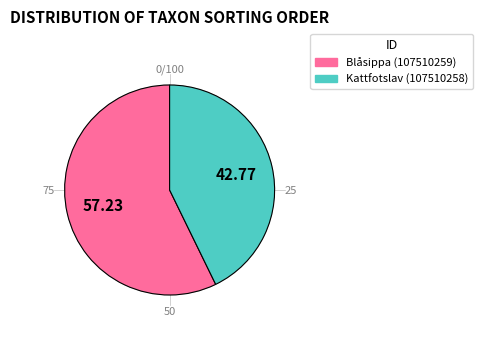

Does any single category account for the majority?

Yes